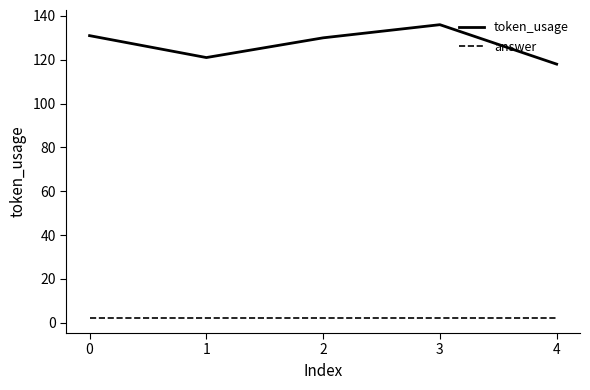

Between 2 and 3, which series saw the biggest shift?

token_usage